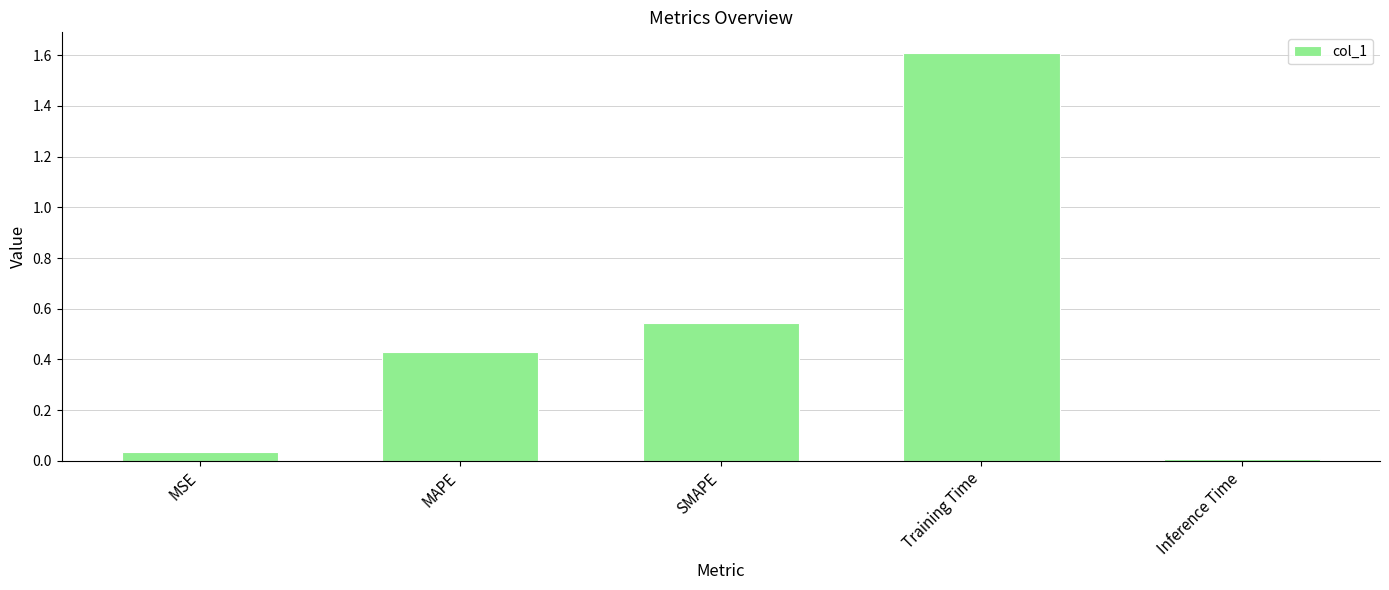

Between MSE and Inference Time, which is larger?

MSE